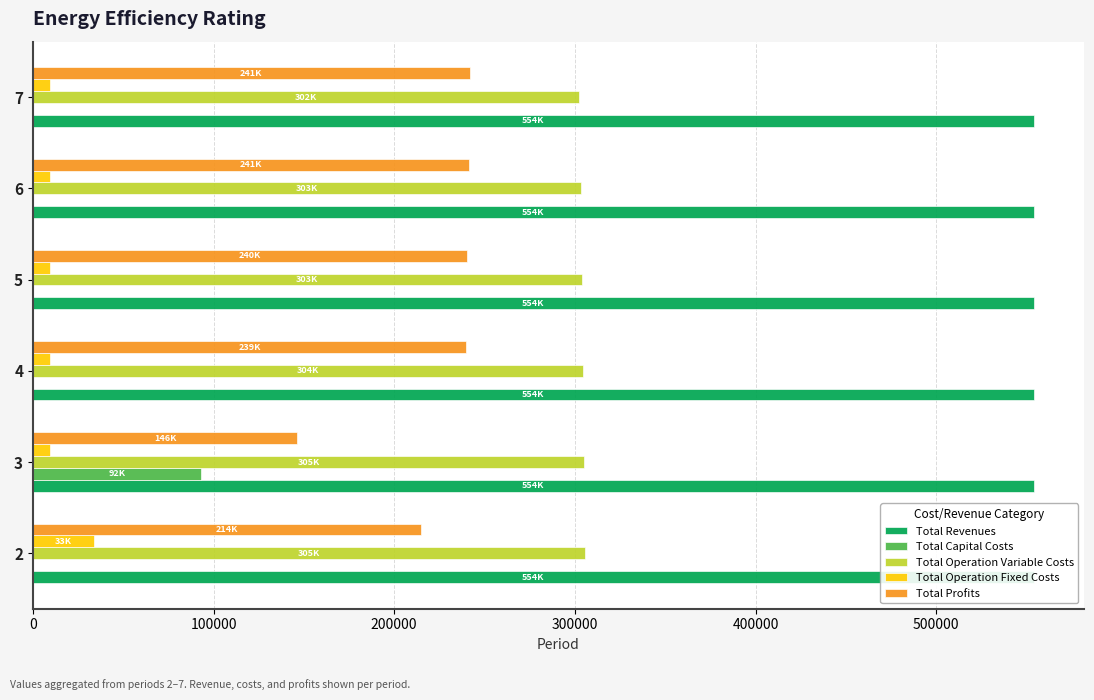

How many values in the Total Profits series are below 240540?

3